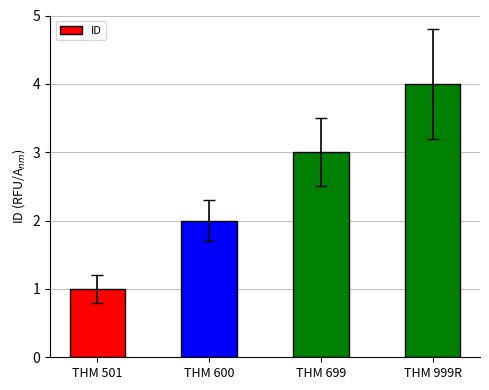

Which category has the lowest value across all series?

THM 501